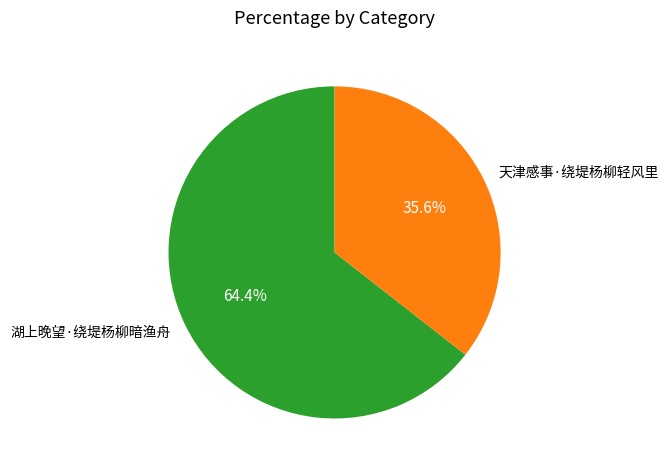

What percentage is the 湖上晚望·绕堤杨柳暗渔舟 slice, to the nearest percent?

64%